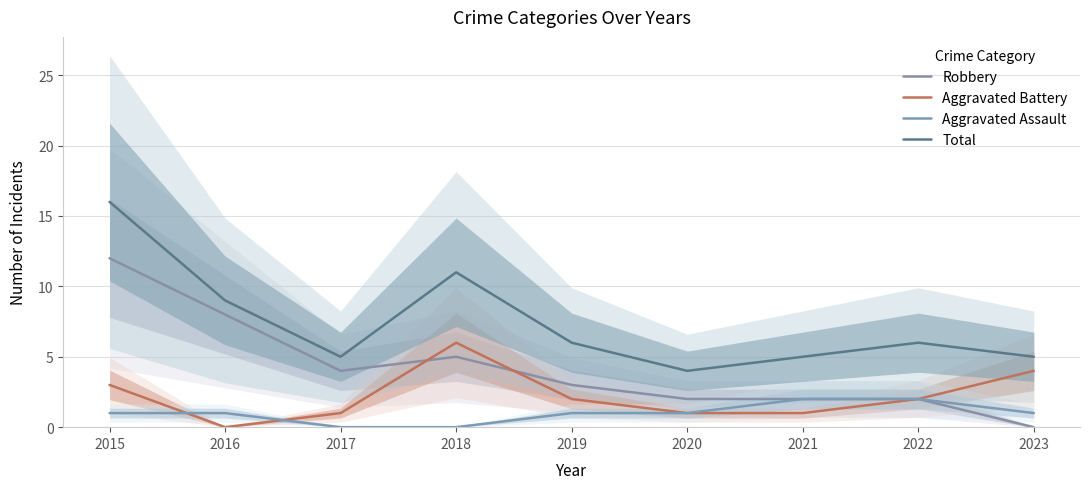

True or false: Total and Aggravated Assault cross at least once.

False